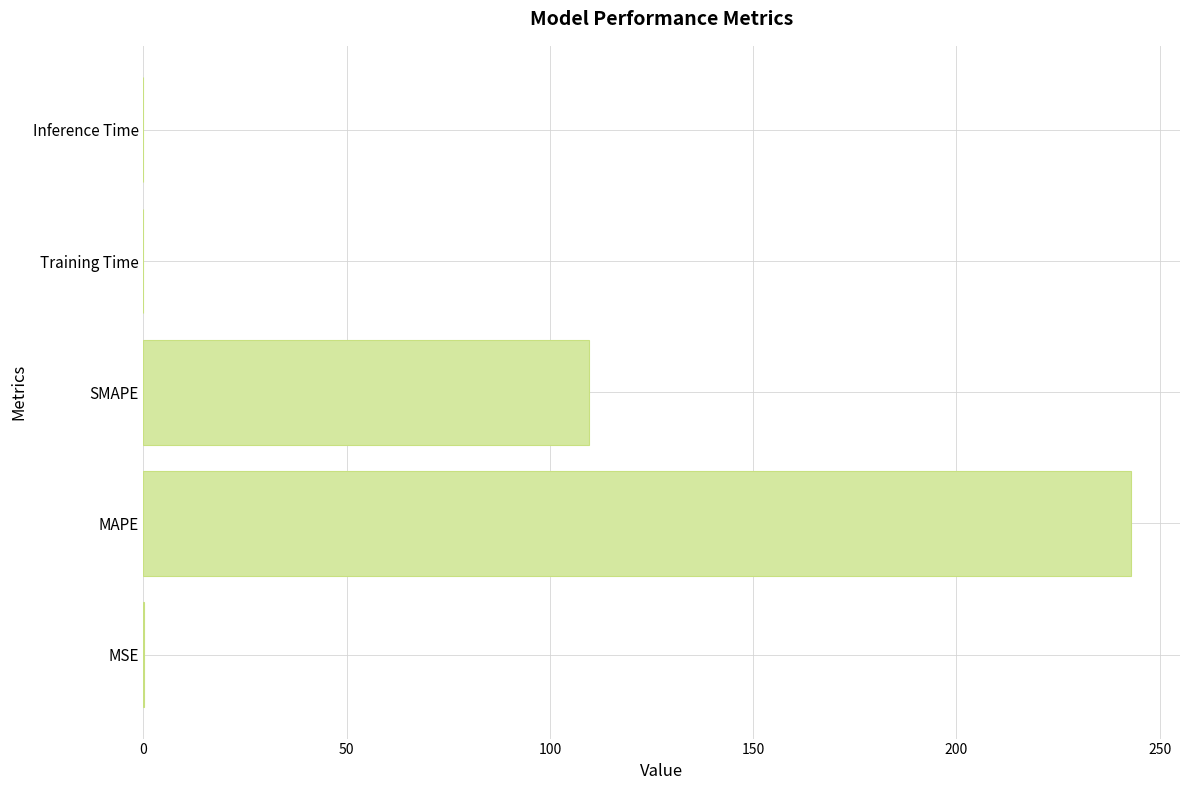

Which has a higher value, MSE or MAPE?

MAPE